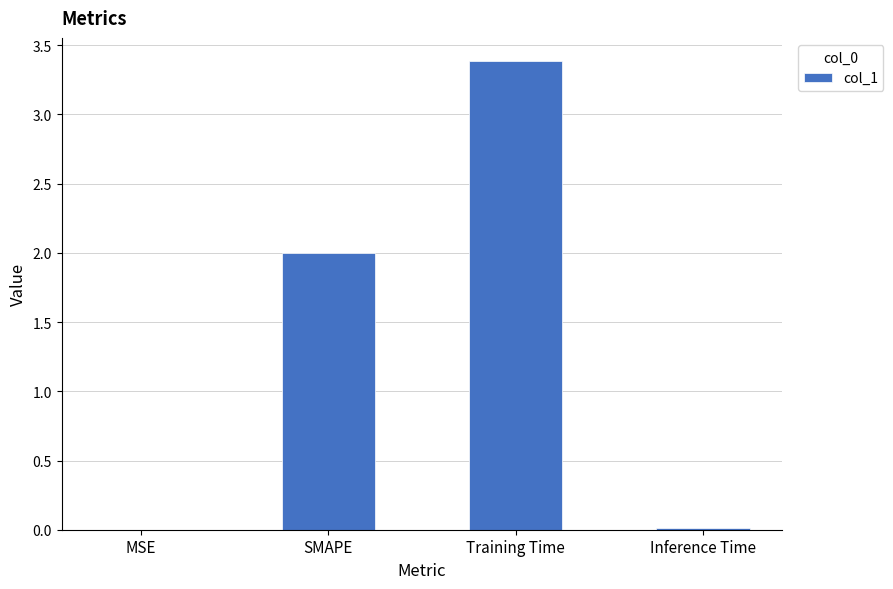

How many data points does each series have?

4